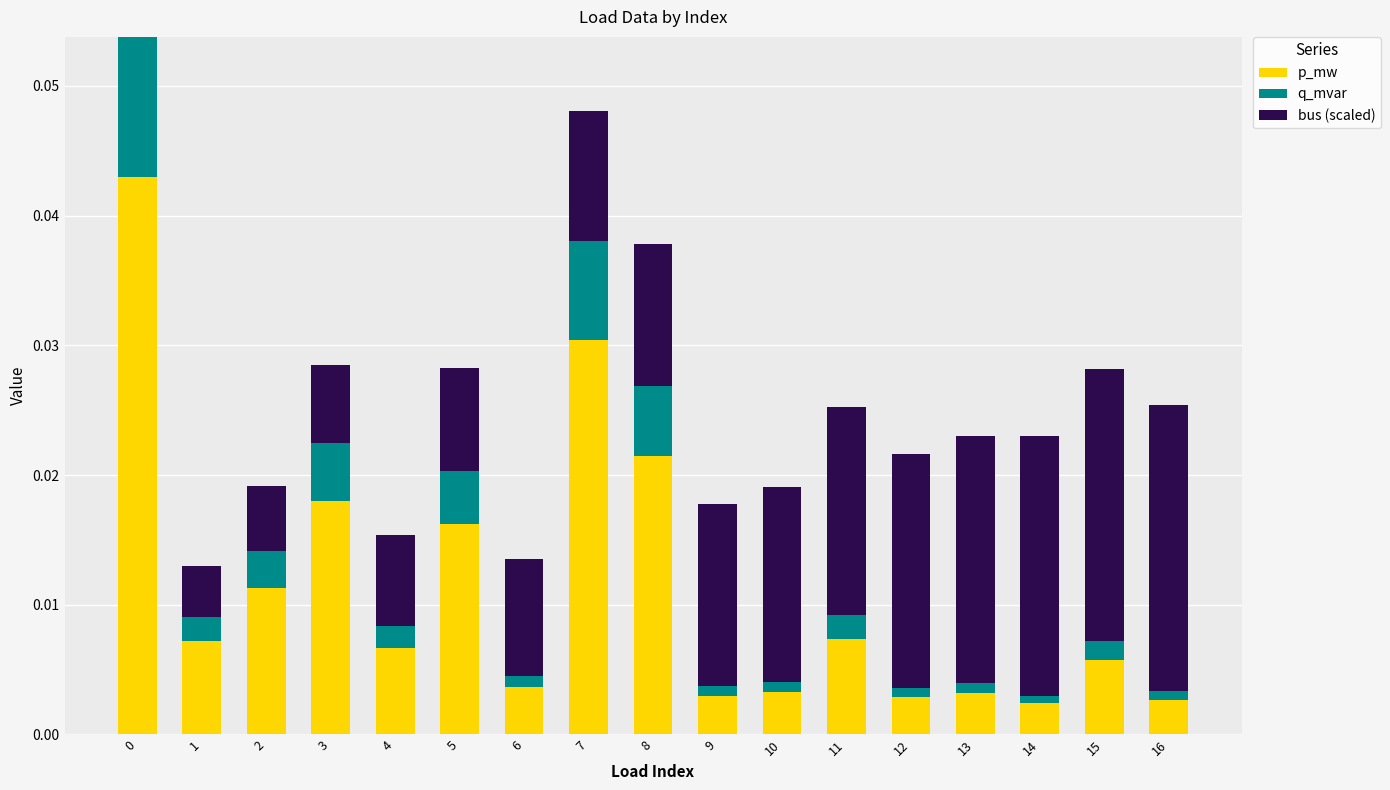

True or false: p_mw has a value of 0.0 at 14.

True